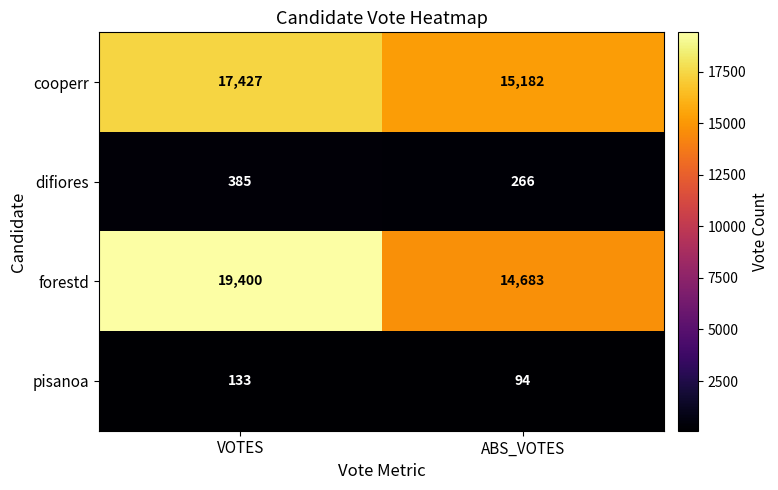

What is the maximum value shown in the chart?

19400